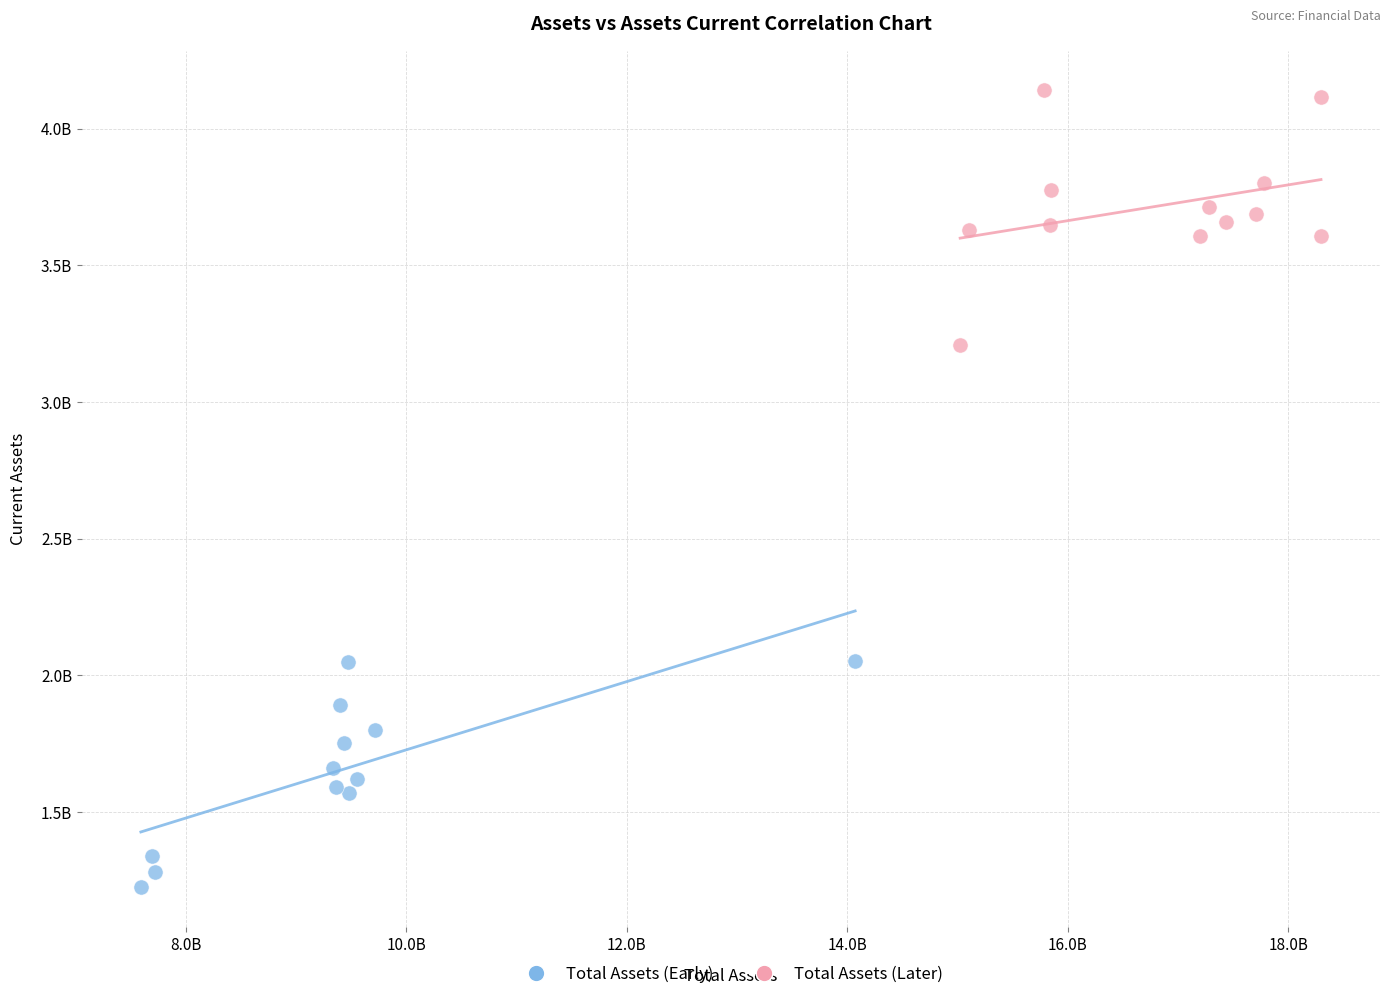

Which series contains the lowest Y value?

Total Assets (Early)